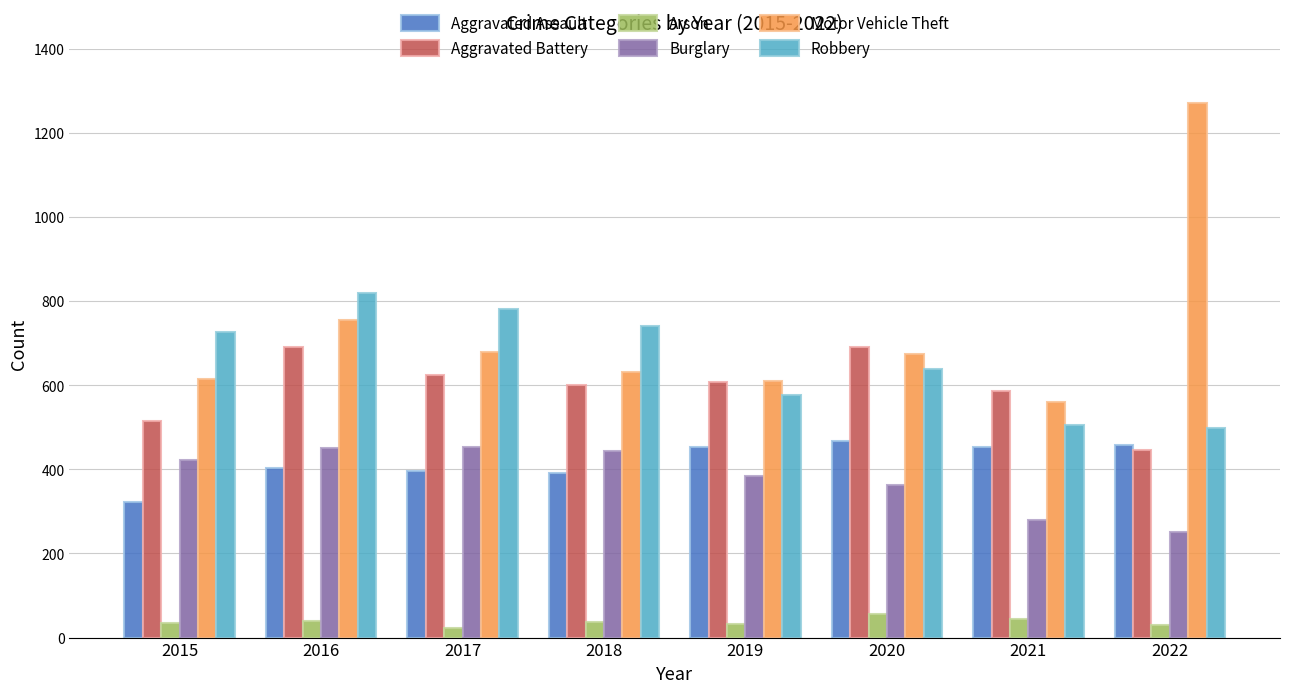

At which category is the sum across all series the highest?

2016